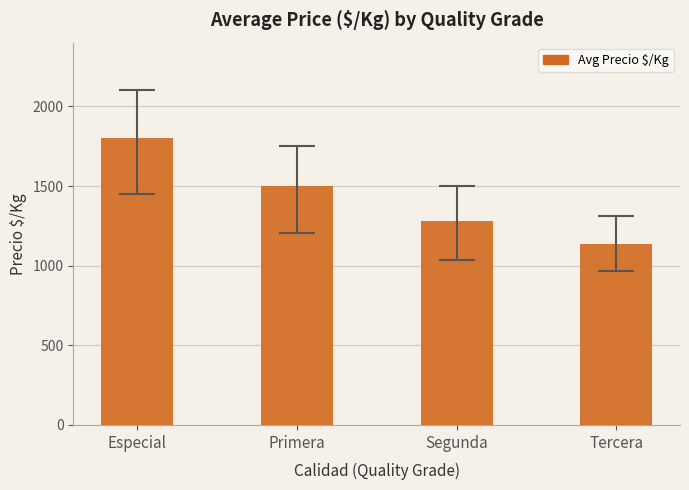

List the labels in order of value, largest first.

Especial, Primera, Segunda, Tercera